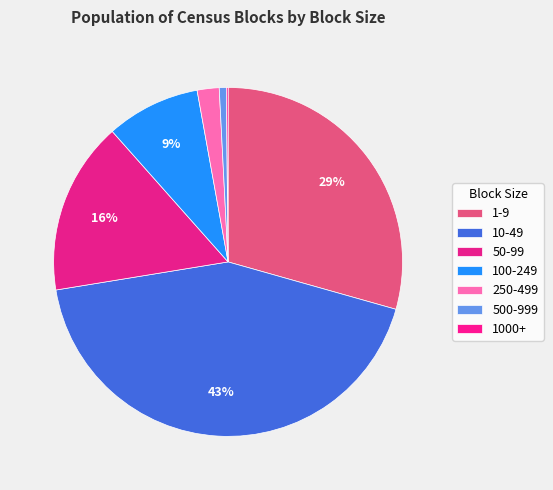

Is it true that 10-49 is 37% of the pie?

False